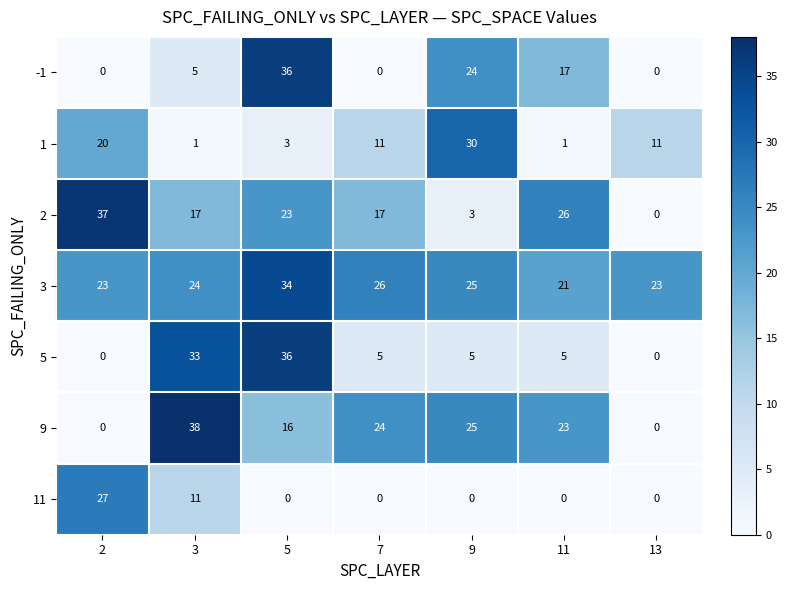

Which series has the largest total across all categories?

3